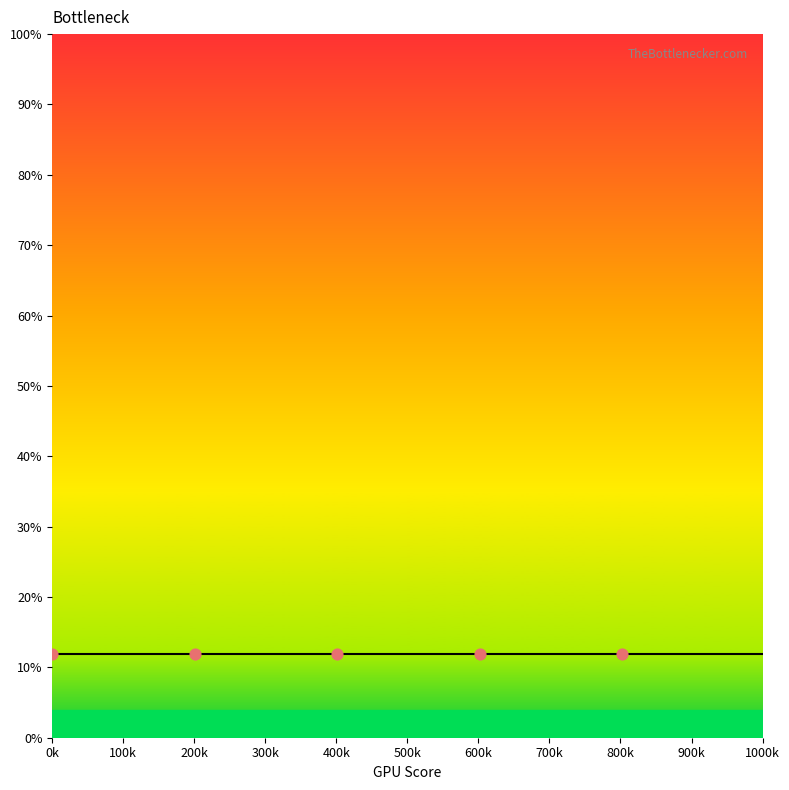

Which has a higher value, 42 or 42?

42